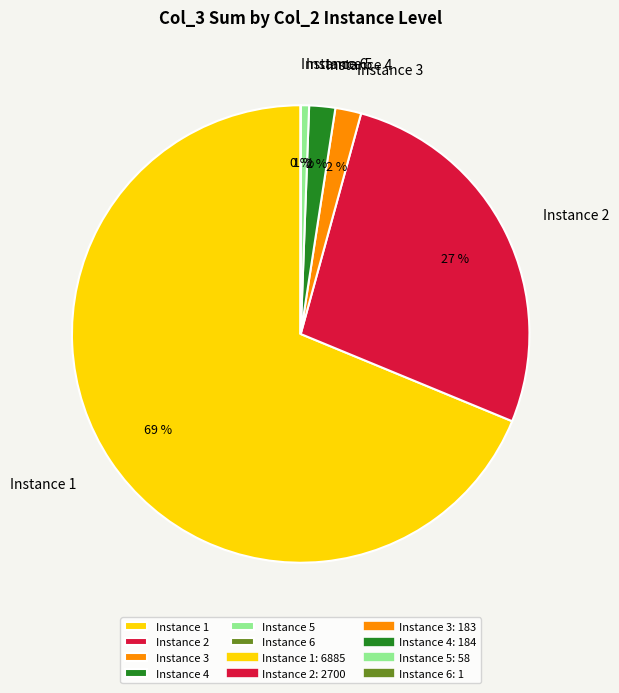

What percentage is the Instance 5 slice, to the nearest percent?

1%